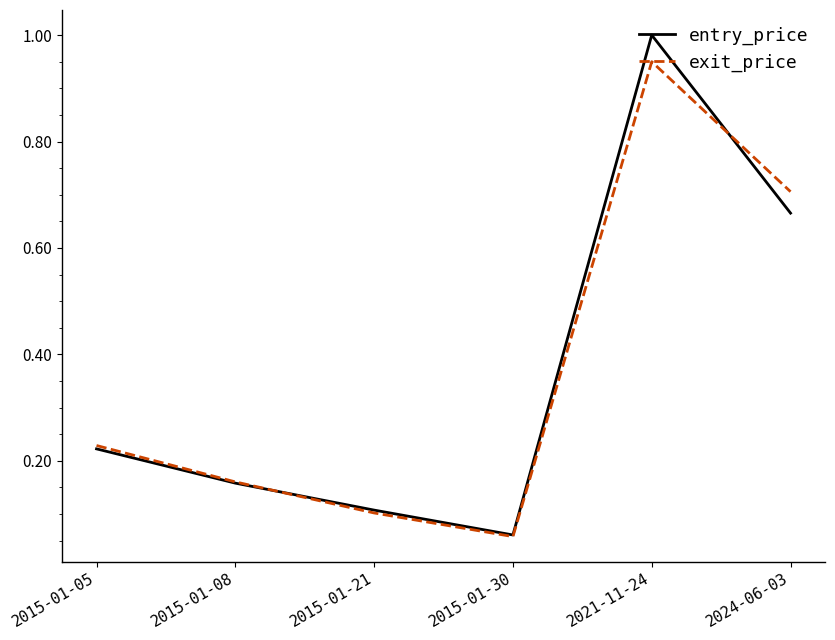

Which category has the highest value across all series?

2021-11-24